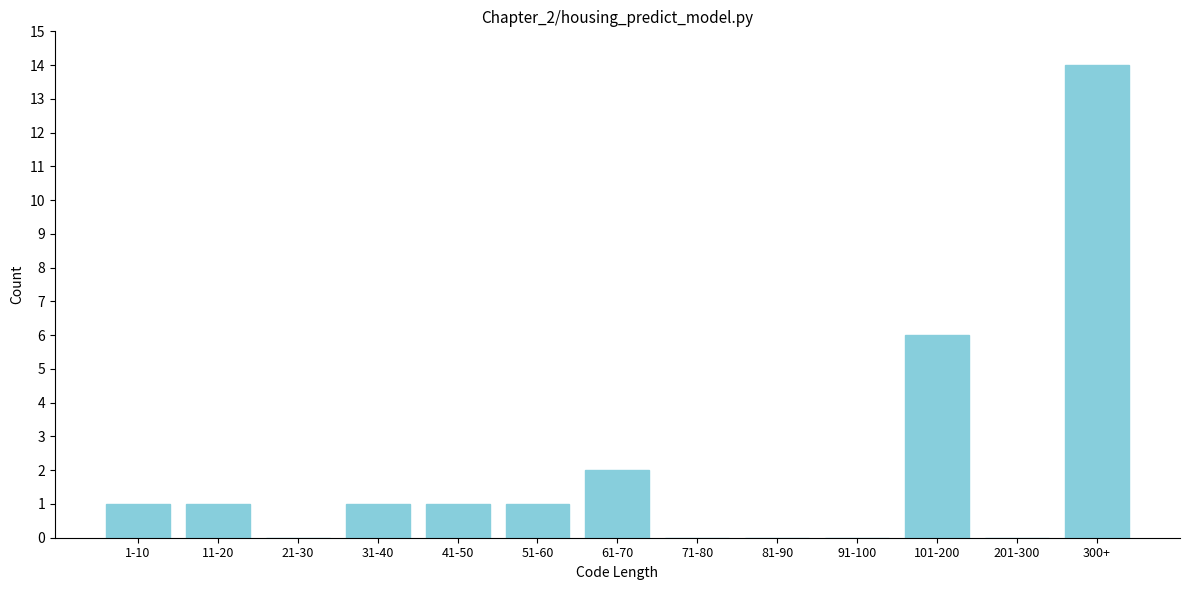

Reading right to left, transcribe all the data shown in this chart.

300+=14	201-300=0	101-200=6	91-100=0	81-90=0	71-80=0	61-70=2	51-60=1	41-50=1	31-40=1	21-30=0	11-20=1	1-10=1